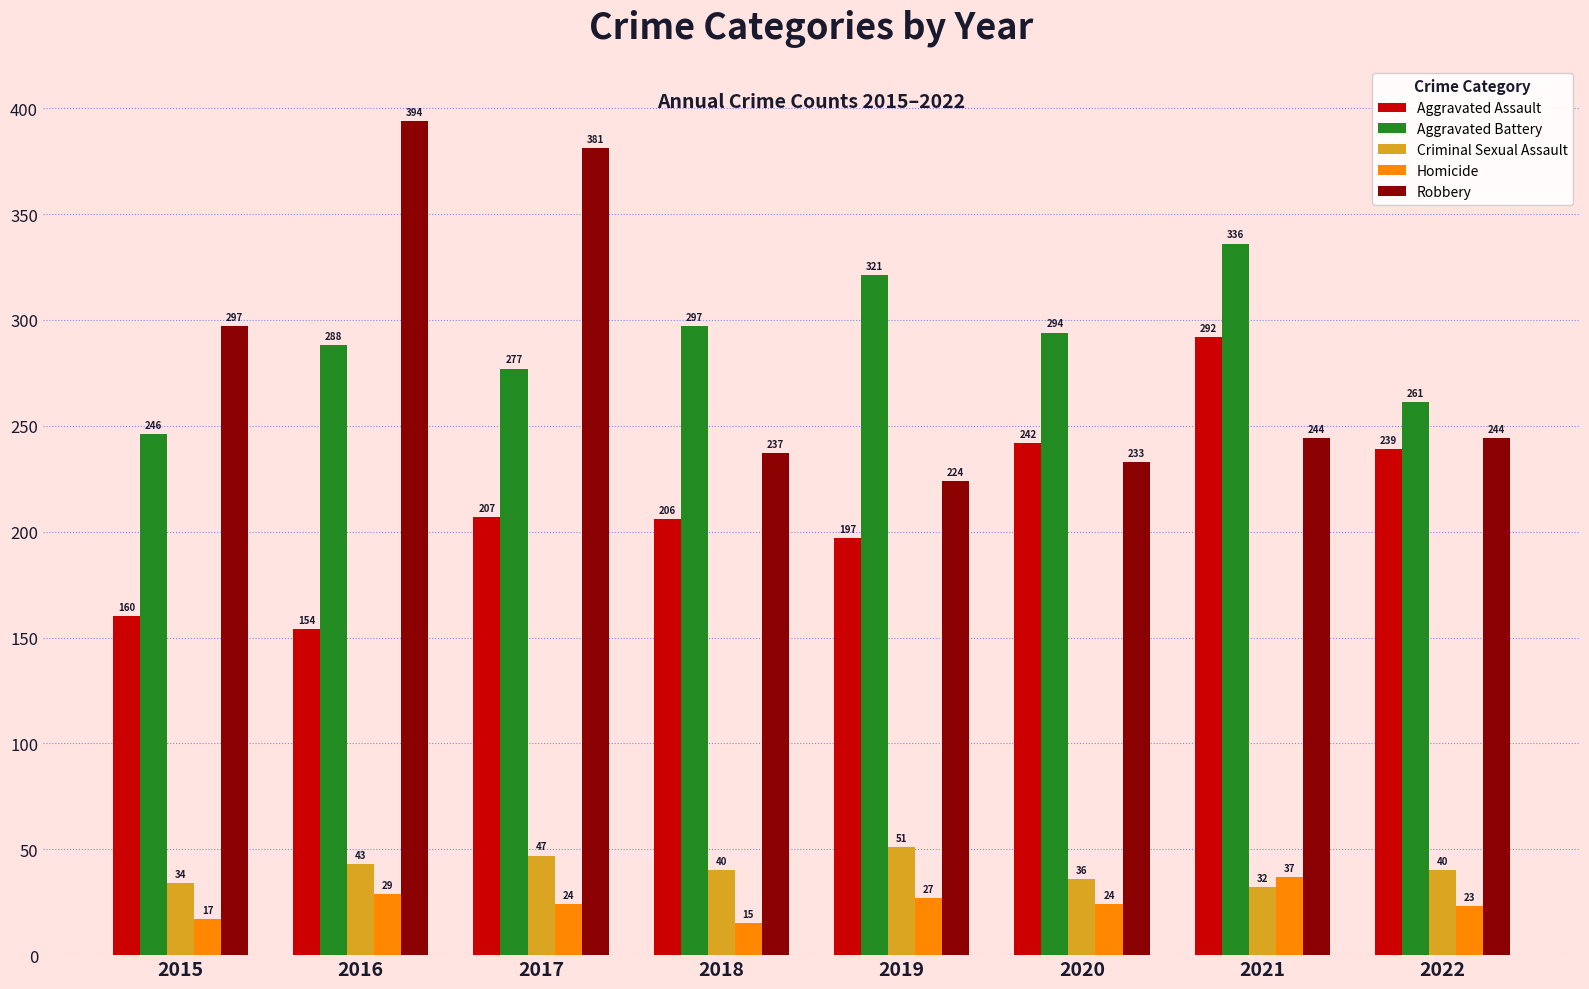

Rank the series at 2017 from highest to lowest value.

Robbery, Aggravated Battery, Aggravated Assault, Criminal Sexual Assault, Homicide